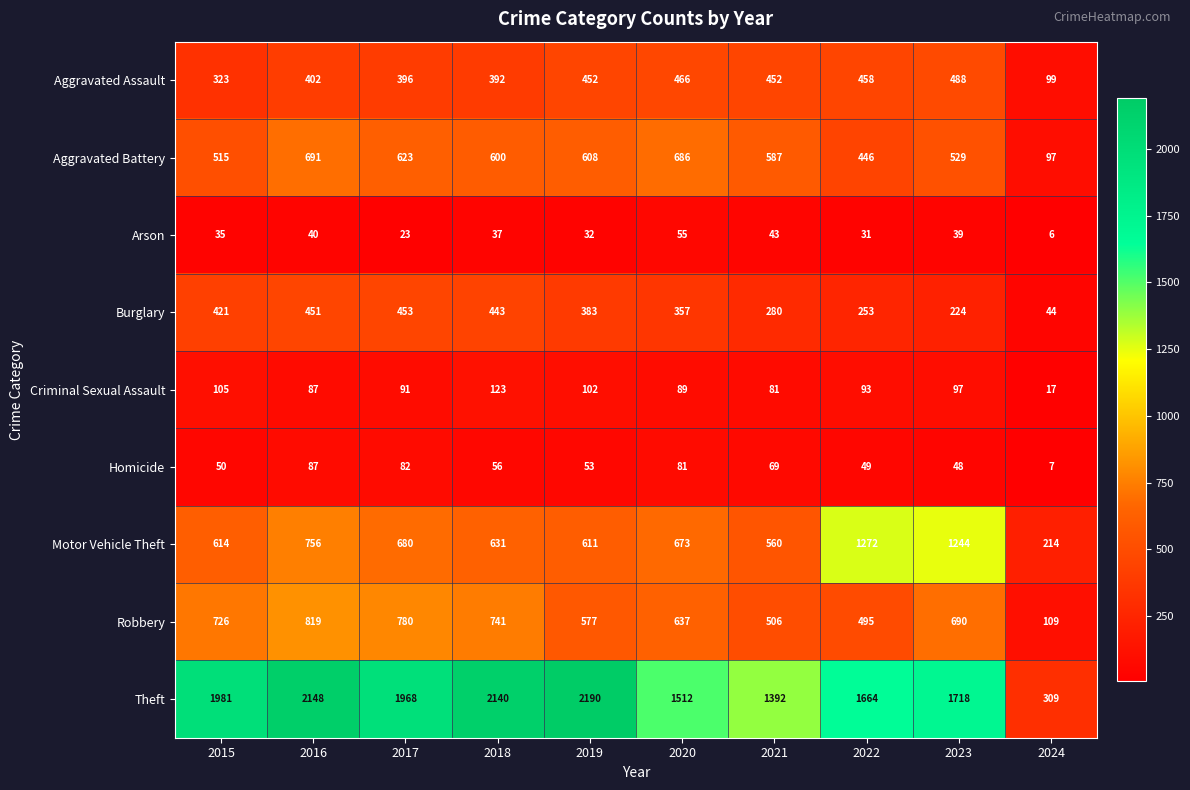

Rank the series at 2023 from lowest to highest value.

Arson, Homicide, Criminal Sexual Assault, Burglary, Aggravated Assault, Aggravated Battery, Robbery, Motor Vehicle Theft, Theft